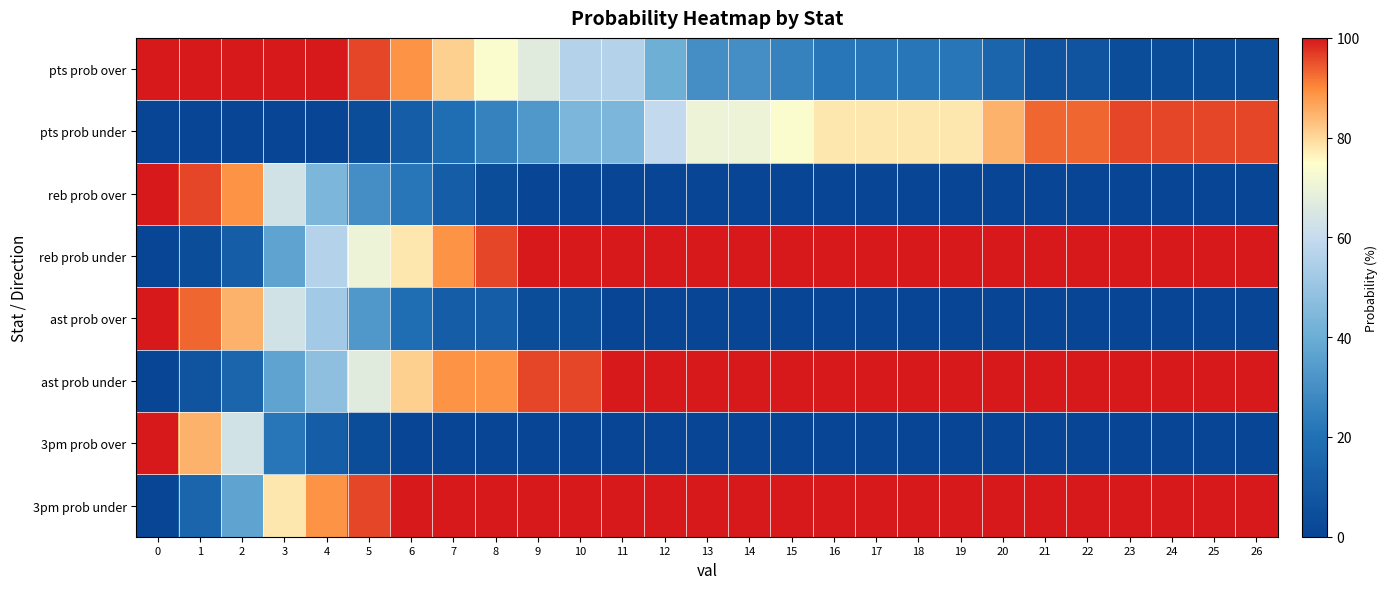

List the series in order of their peak value, lowest first.

row_1, row_0, row_2, row_3, row_4, row_5, row_6, row_7